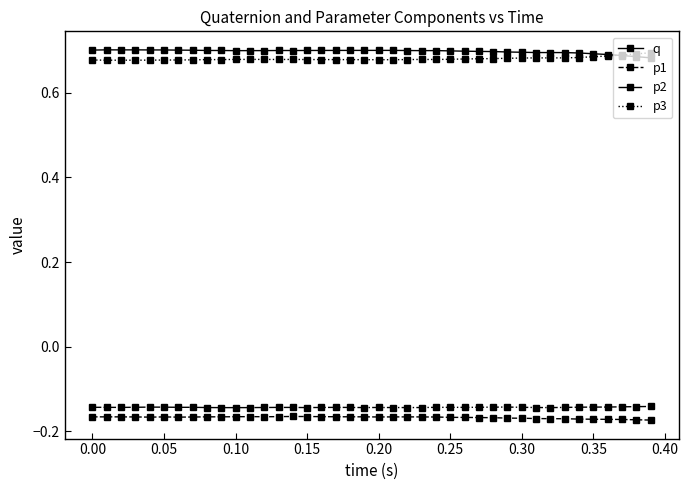

True or false: p1 has more than 1 points higher than both neighbors.

True